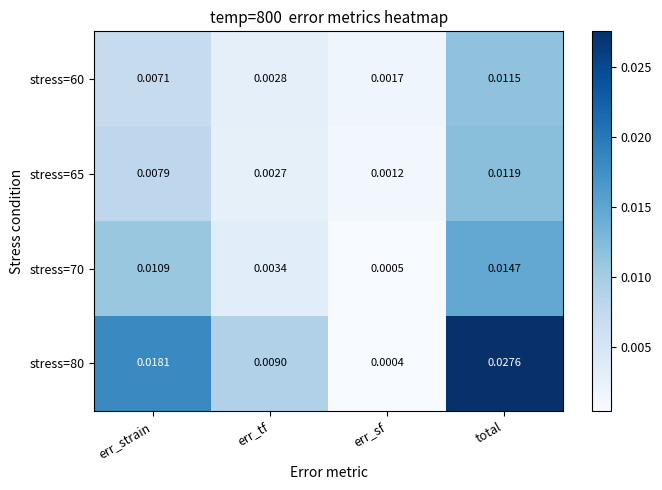

At how many categories does at least one series exceed 0?

4